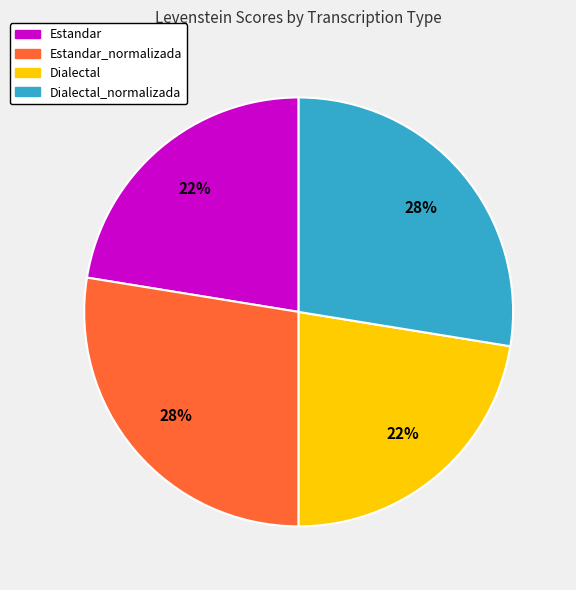

What is the ratio of the value at Dialectal to the value at Estandar?

1.0